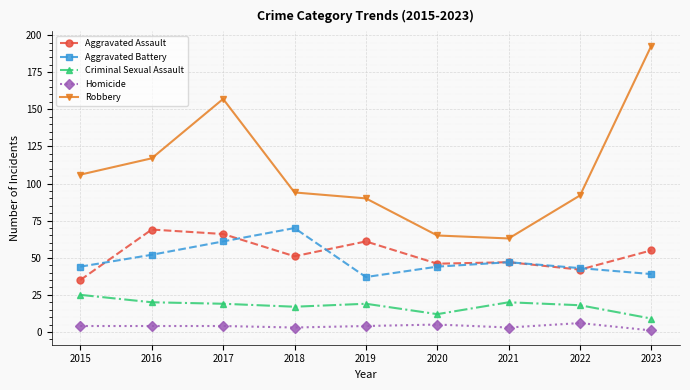

What is the total value across all series at 2015?

214